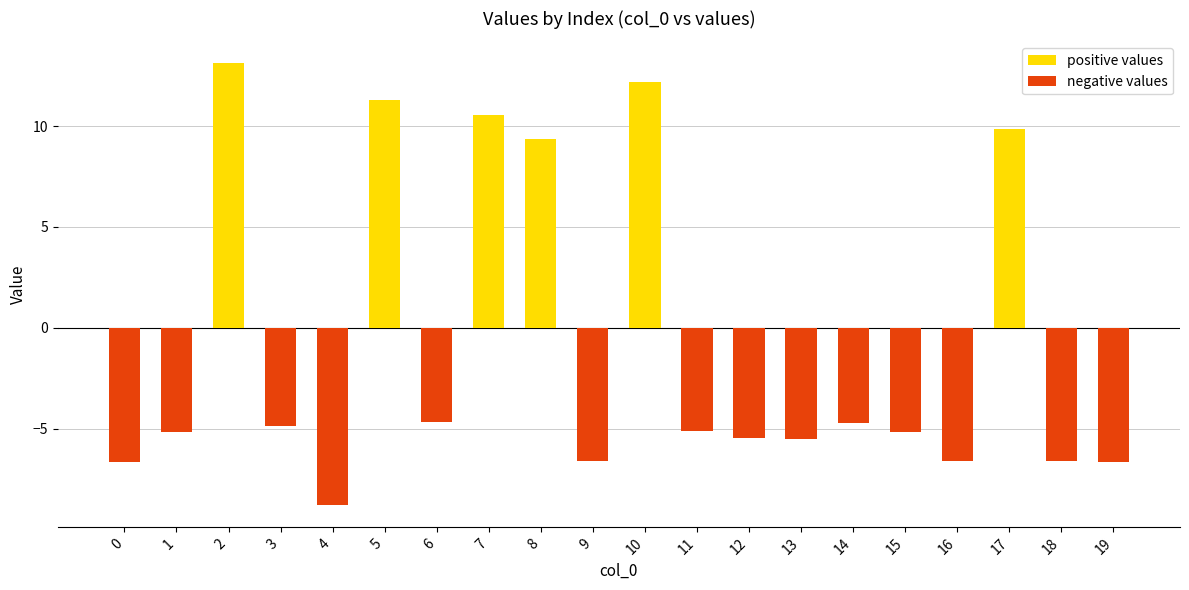

Between 4 and 18, which is larger?

4